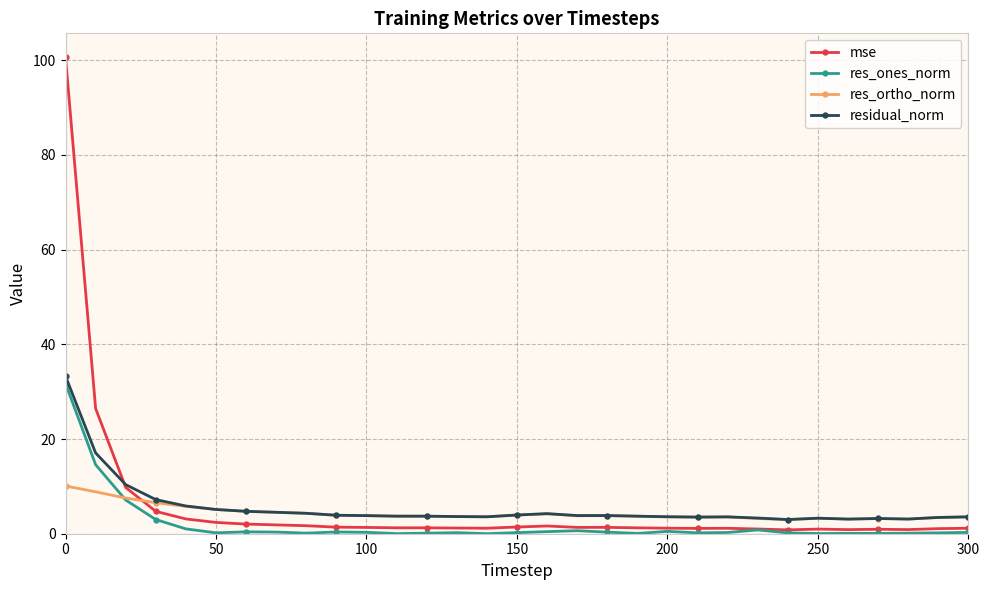

True or false: residual_norm has more than 2 points higher than both neighbors.

True